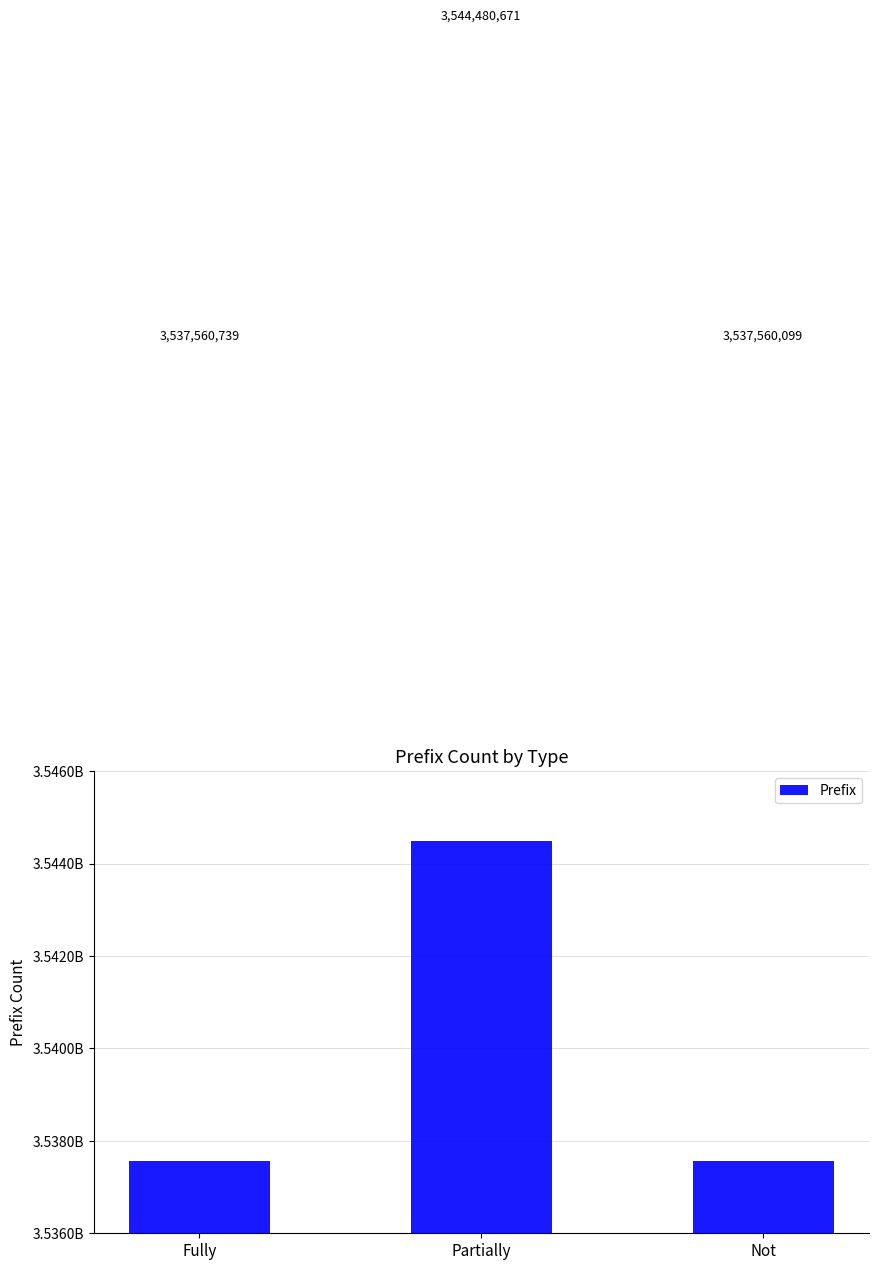

What is the change in value from Fully to Not?

-640